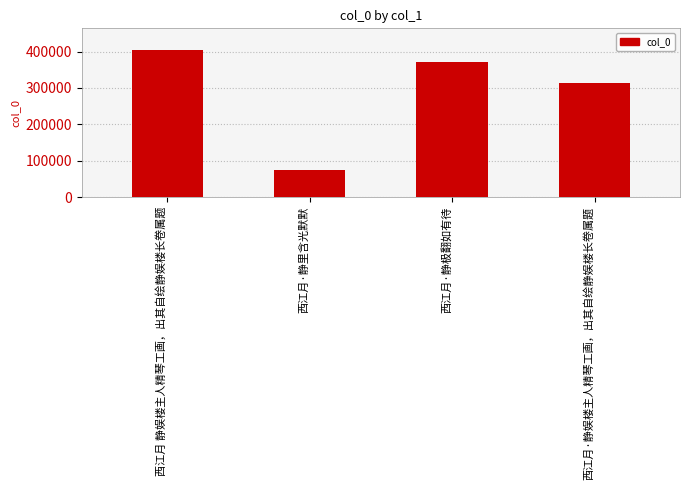

Reading left to right, what are all the values shown in this chart?

西江月 静娱楼主人精琴工画，出其自绘静娱楼长卷属题=403535	西江月·静里含光默默=74196	西江月·静极翻如有待=370958	西江月·静娱楼主人精琴工画，出其自绘静娱楼长卷属题=313056